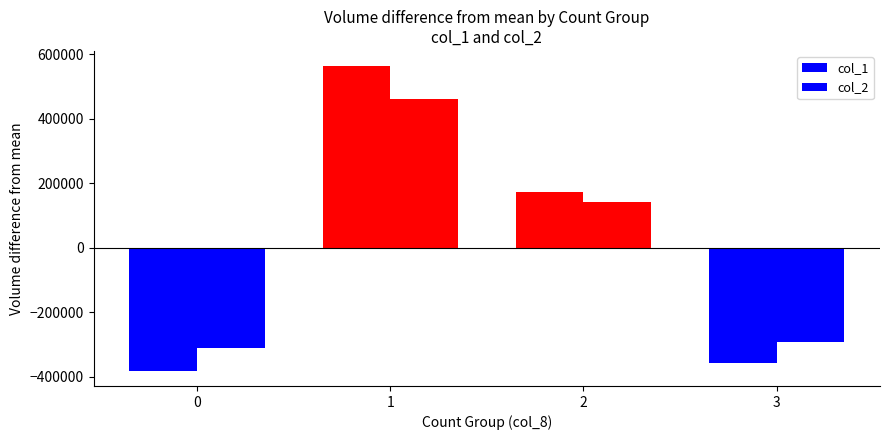

Is the value of col_2 at 2 greater than the value of col_1 at 2?

No